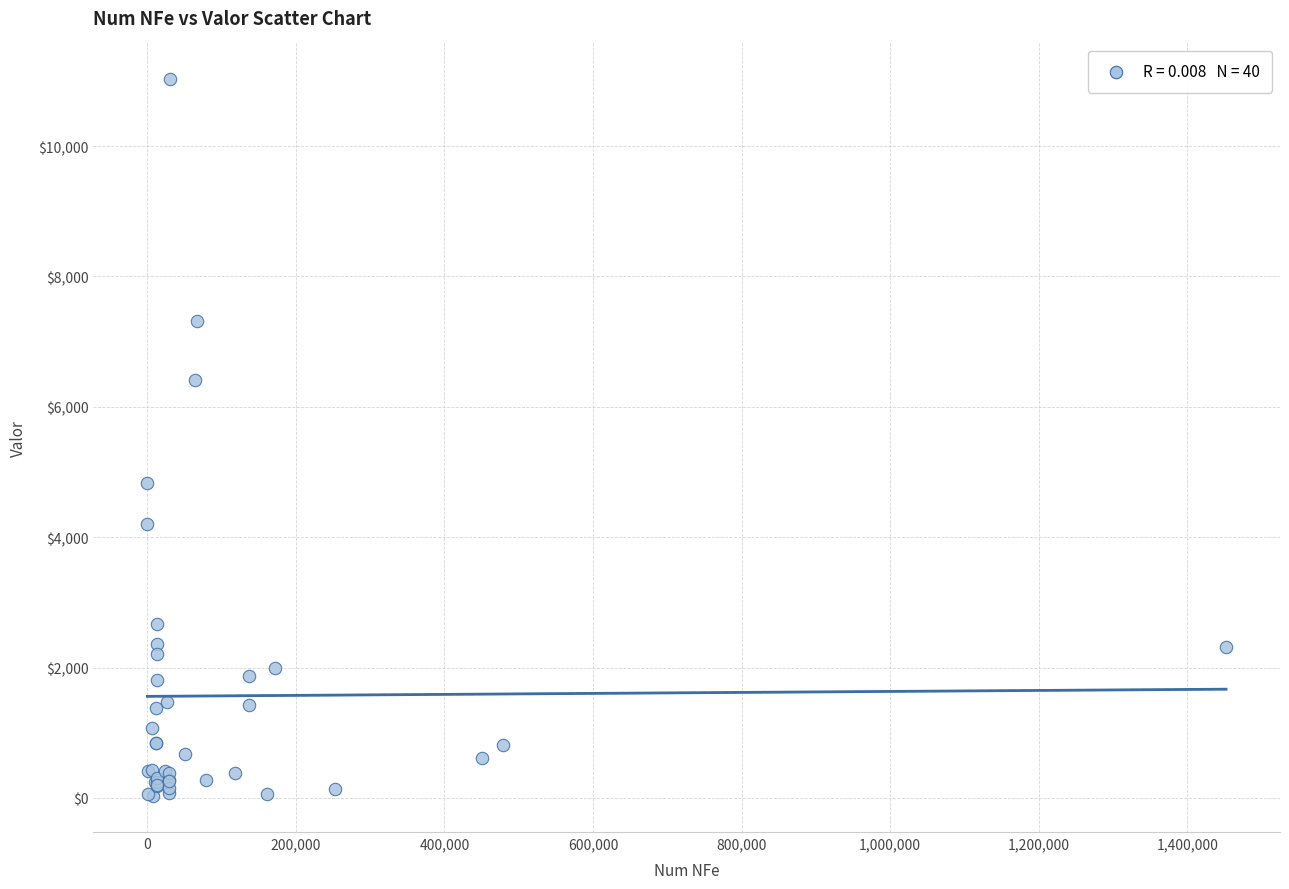

What Y value in the scatter plot is closest to 5526?

4826.9